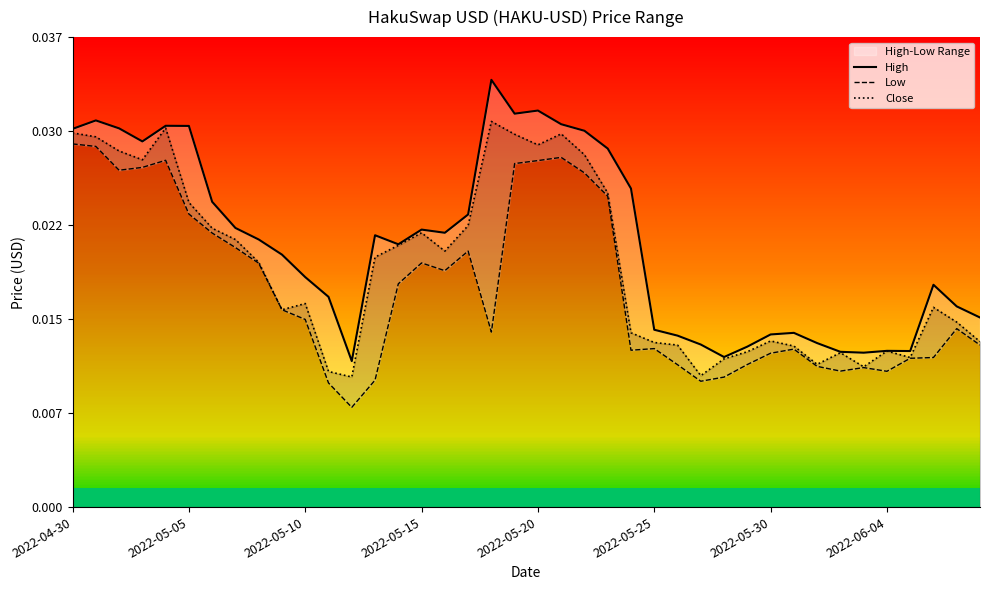

What is the label of the 34th point from the left?

2022-06-02